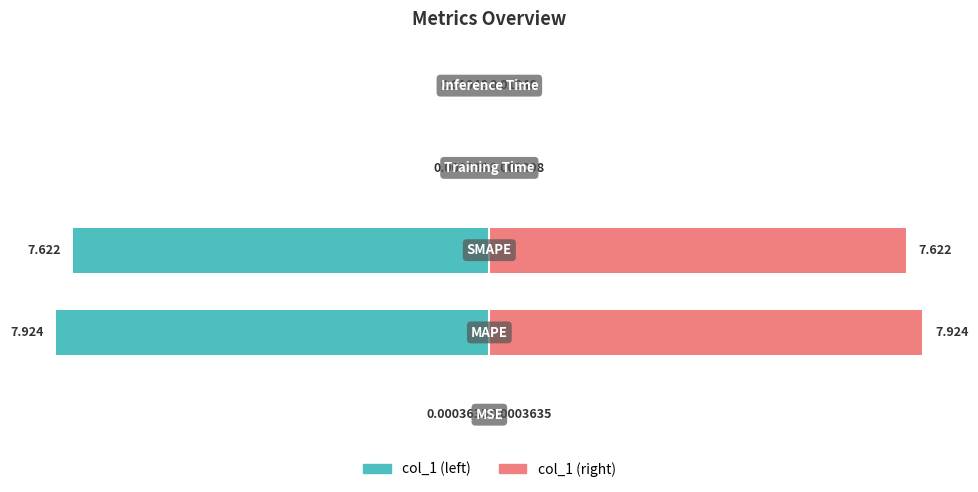

Which series has the widest spread of values?

col_1 (left)